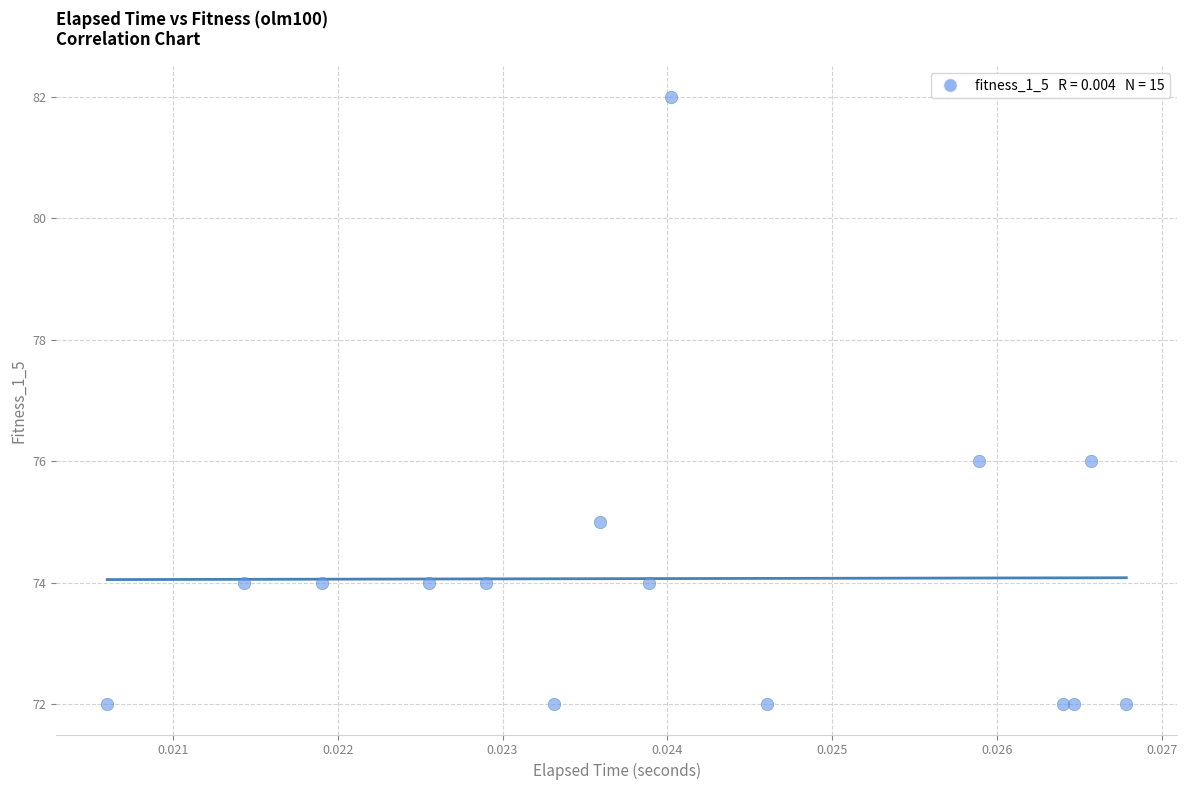

What is the range of Y values (max minus min)?

10